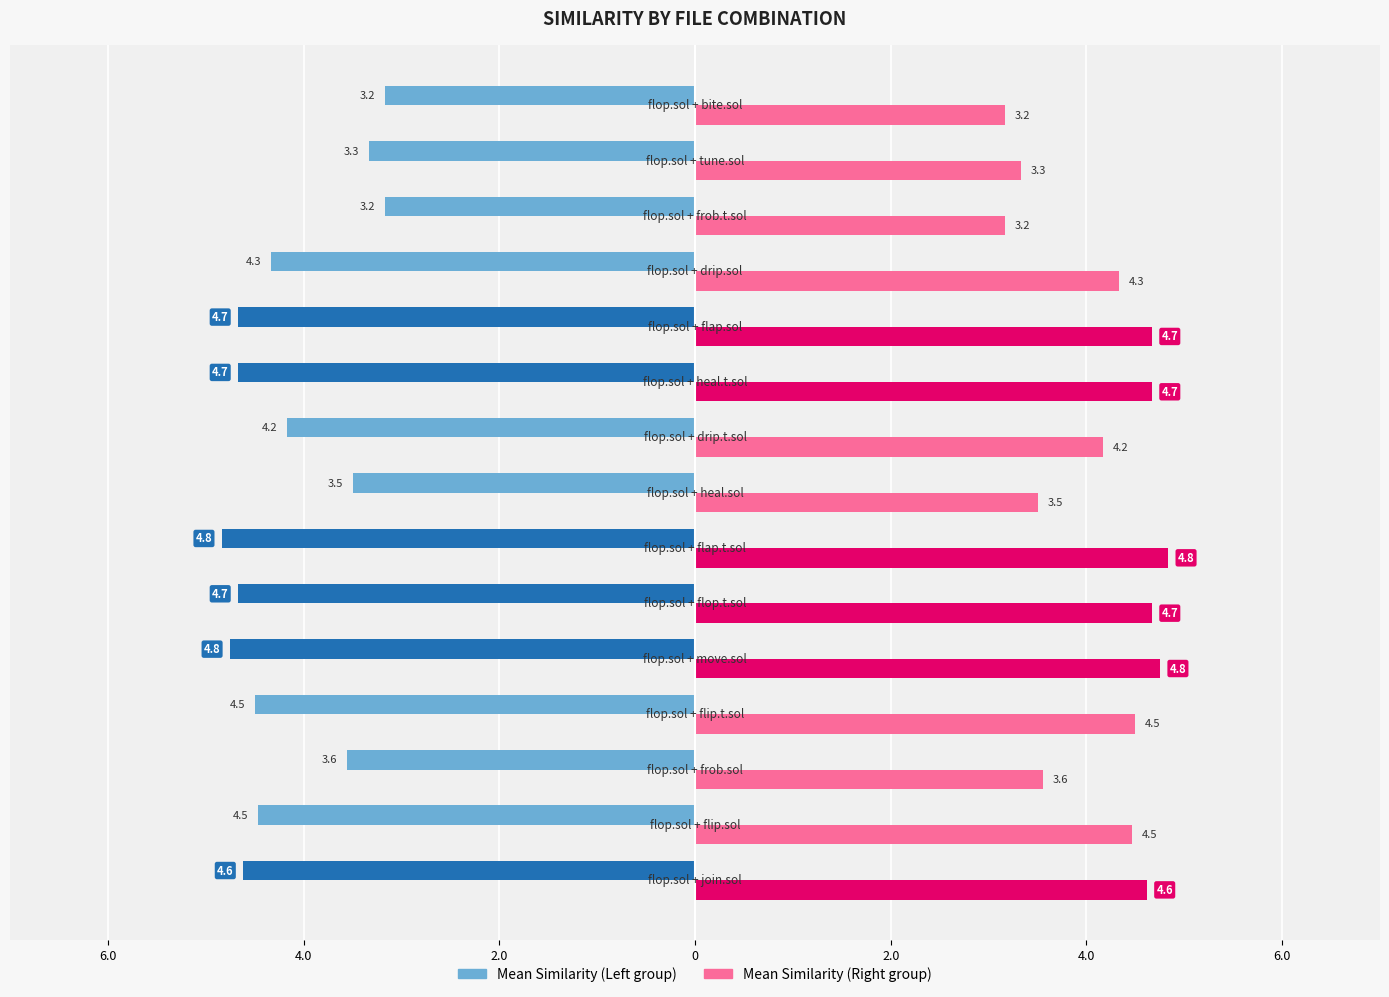

What is the difference between the second highest and second lowest values in the Mean Similarity (Right) series?

1.6